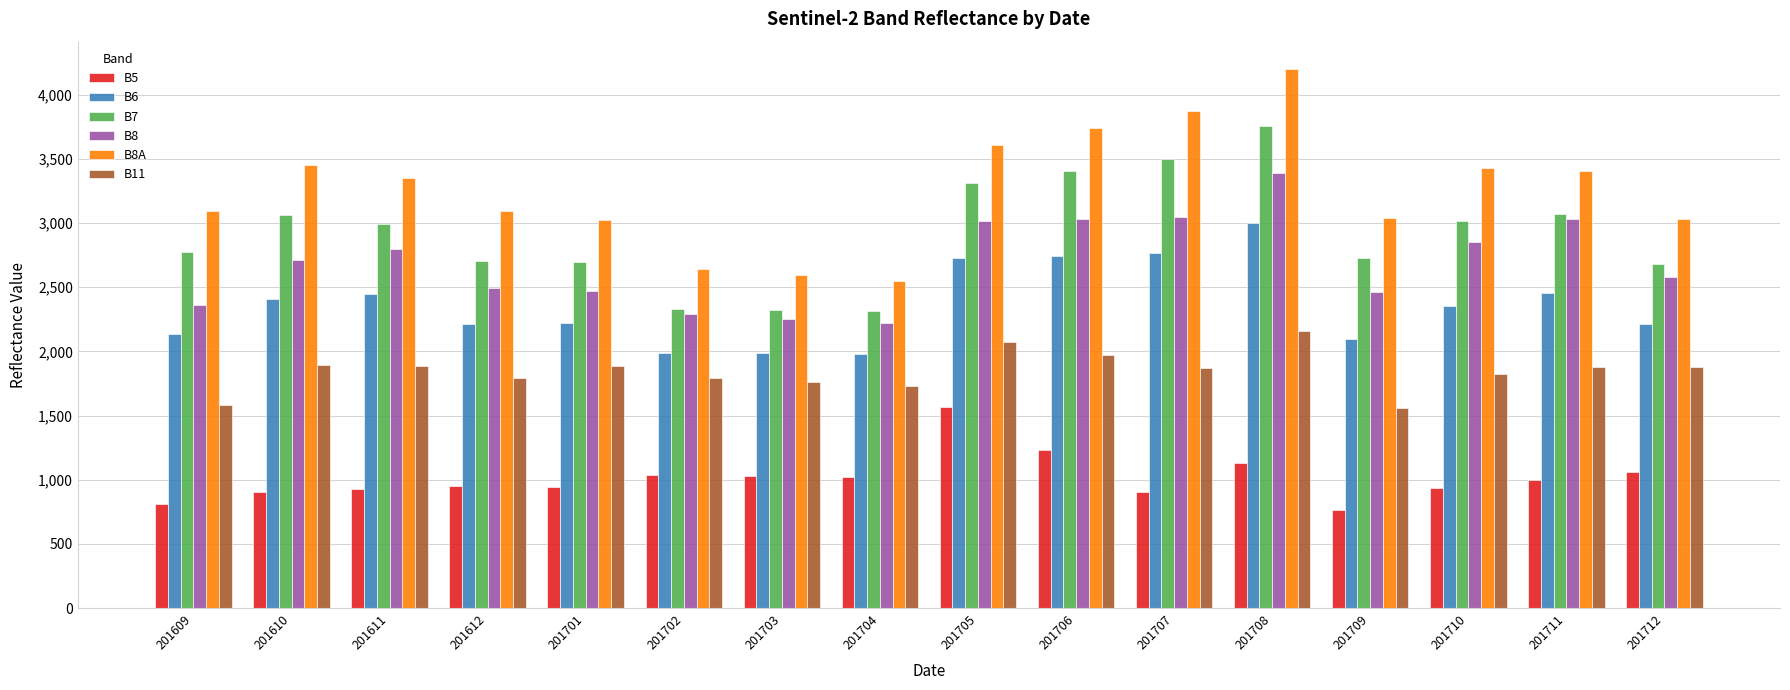

What value does the B6 series have at 201708, to the nearest 100?

3000